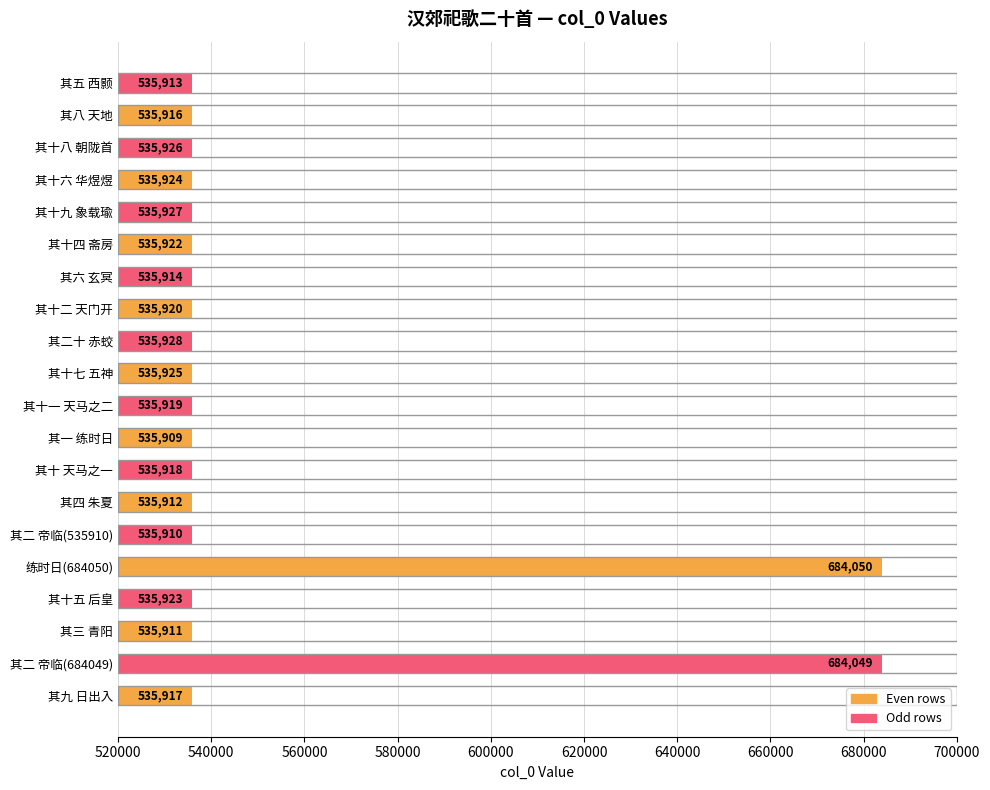

What is the ratio of the value at 其十五 后皇 to the value at 其四 朱夏?

1.0